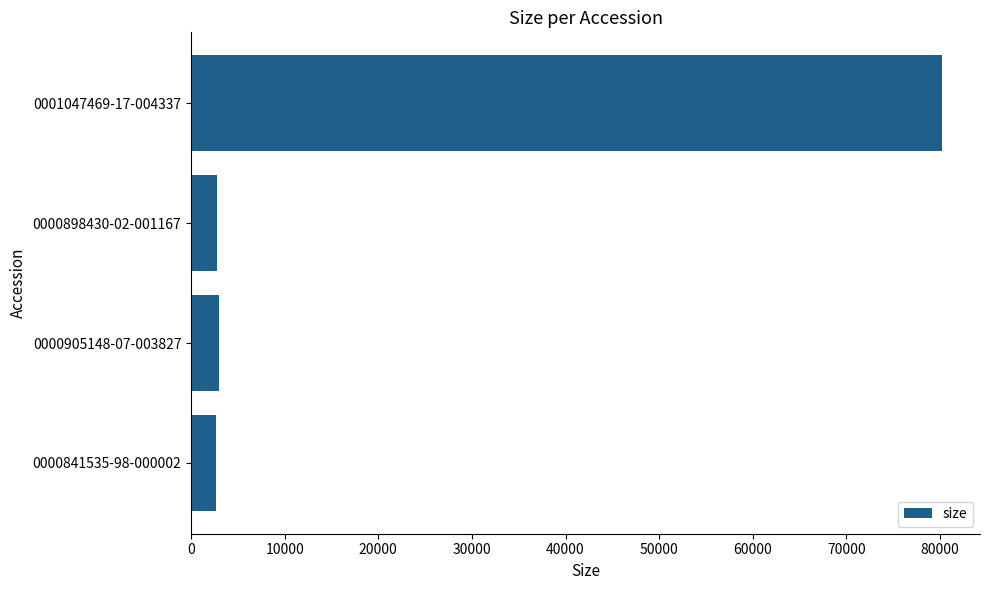

What is the sum of the values at 0000841535-98-000002 and 0000905148-07-003827?

5720